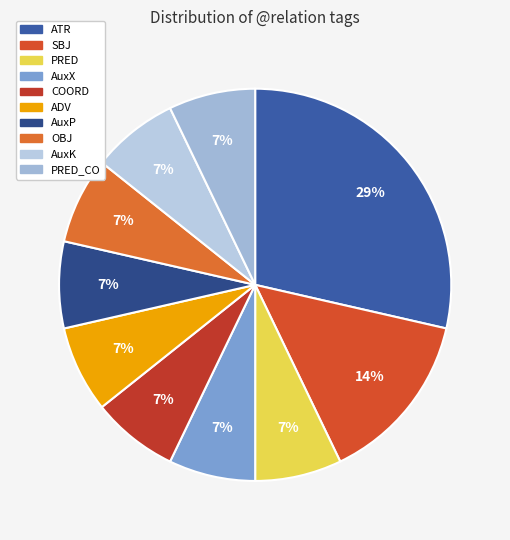

How many slices are in this pie chart?

10